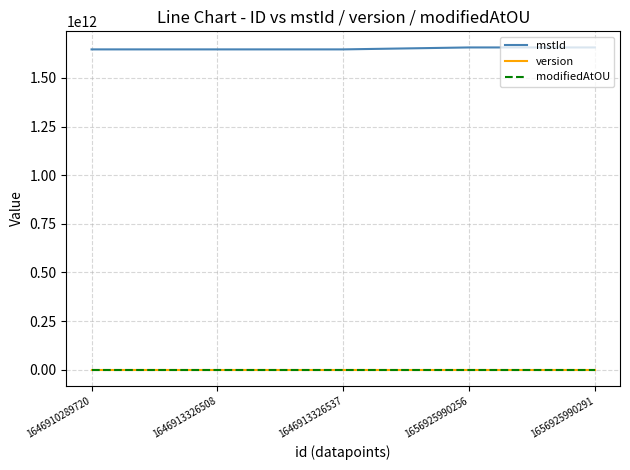

What are all the series names shown in the legend?

mstId, version, modifiedAtOU